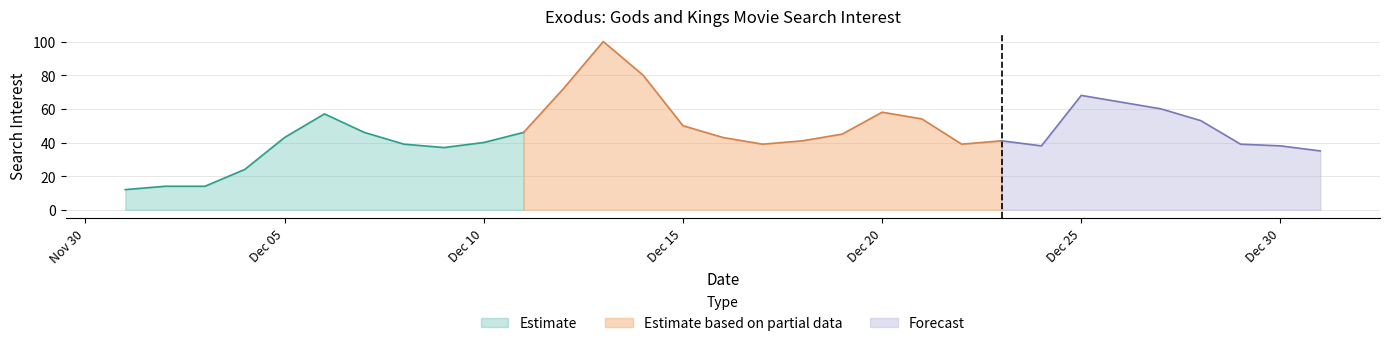

How many categories are shown in the chart?

31